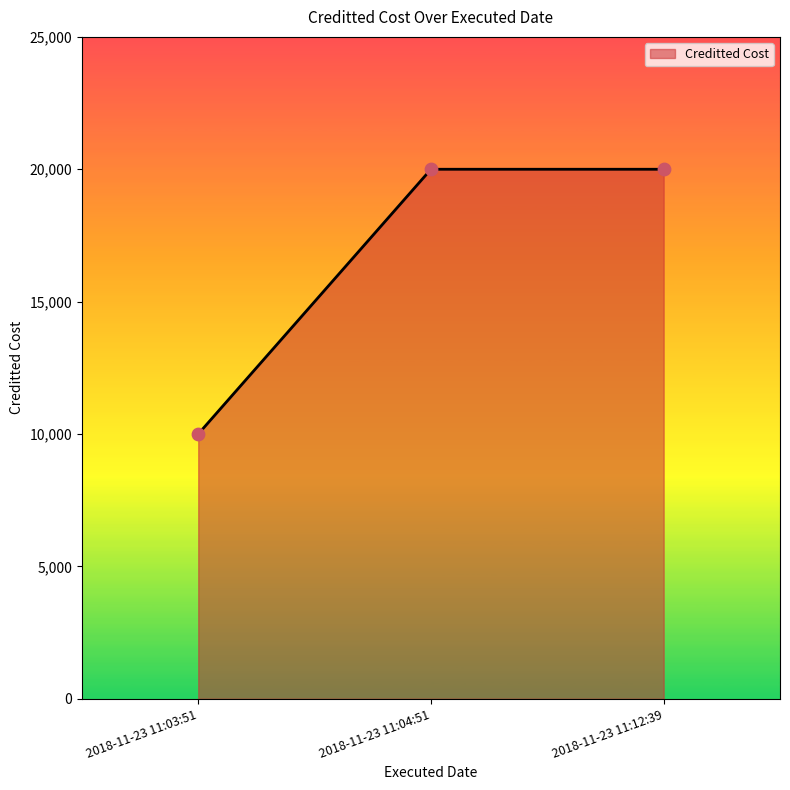

Which has a higher value, 2018-11-23 11:04:51 or 2018-11-23 11:03:51?

2018-11-23 11:04:51